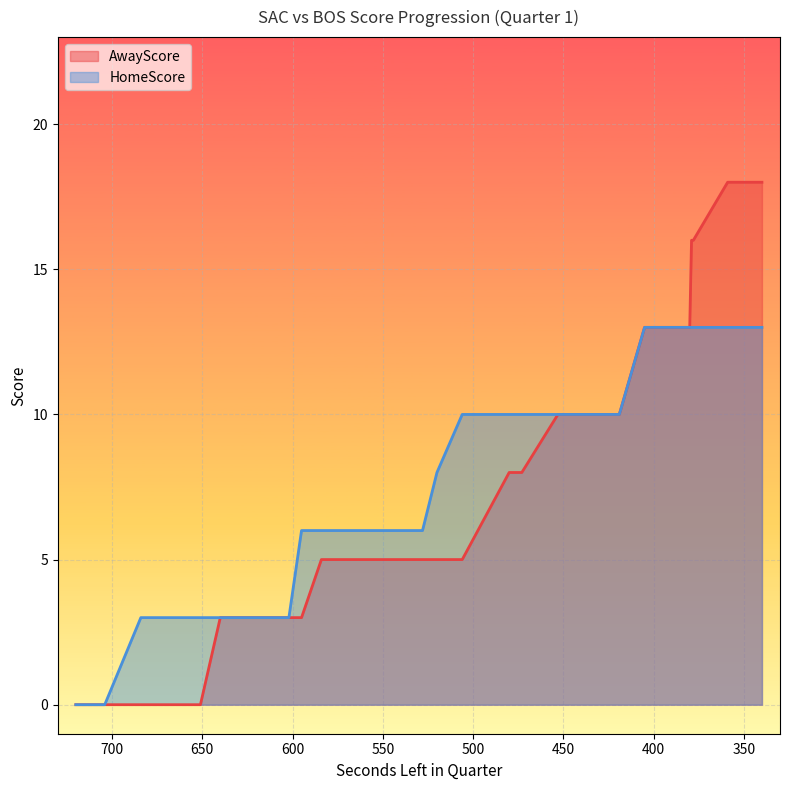

At which label is HomeScore closest to 6?

595